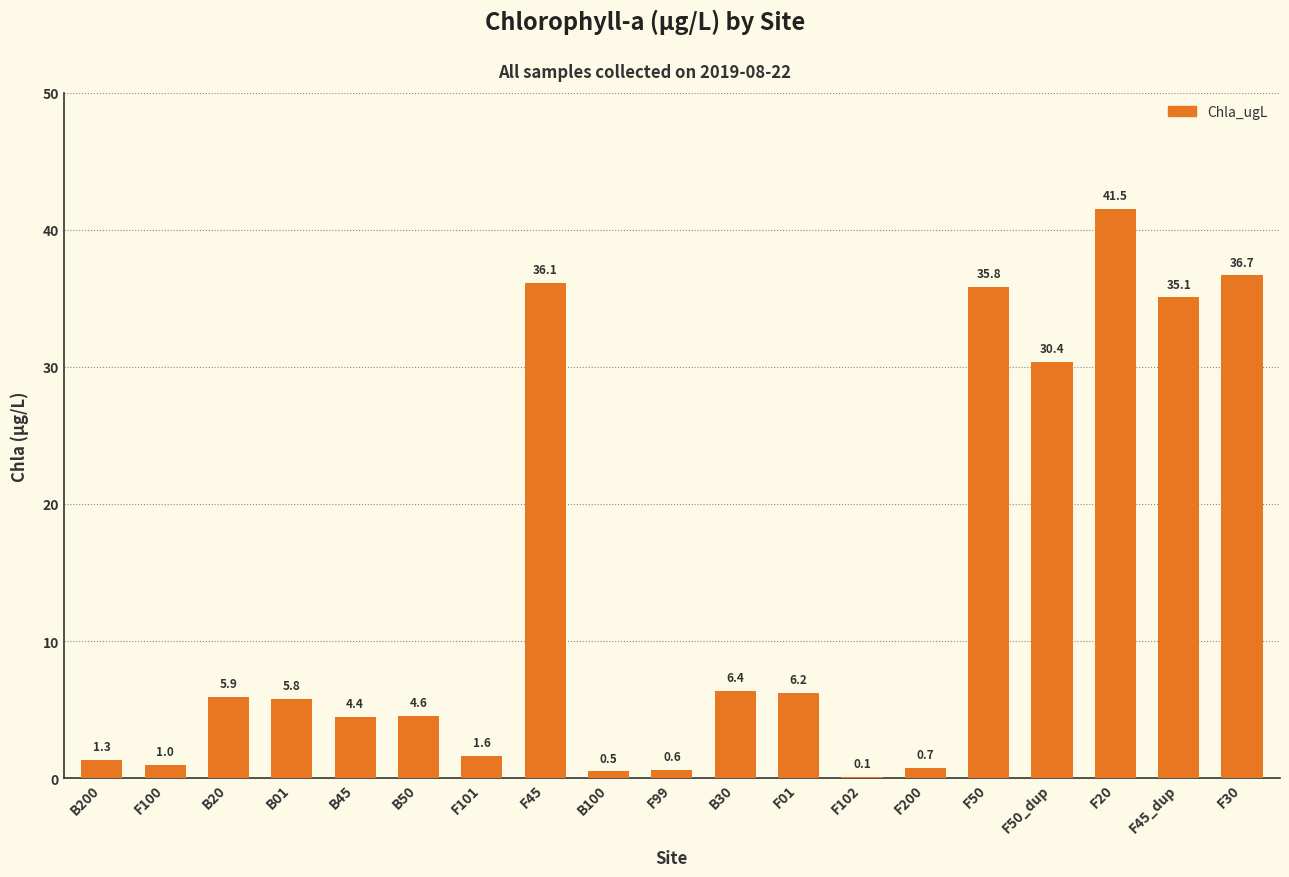

Reading left to right, transcribe all the data shown in this chart.

B200=1.3	F100=1.0	B20=5.9	B01=5.8	B45=4.4	B50=4.6	F101=1.6	F45=36.1	B100=0.5	F99=0.6	B30=6.4	F01=6.2	F102=0.1	F200=0.7	F50=35.8	F50_dup=30.4	F20=41.5	F45_dup=35.1	F30=36.7